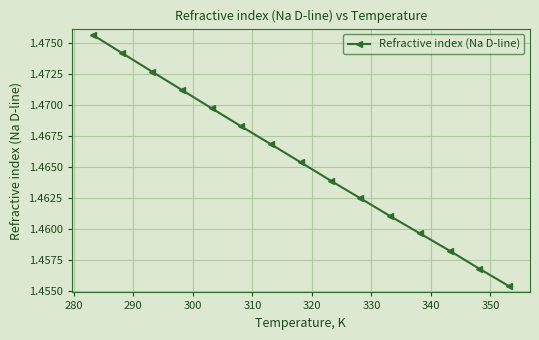

How many values are between 1 and 2?

15